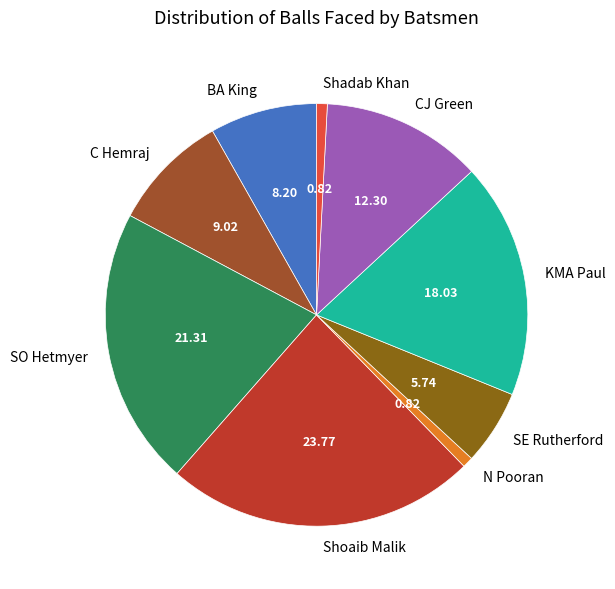

Between SO Hetmyer and C Hemraj, which is larger?

SO Hetmyer